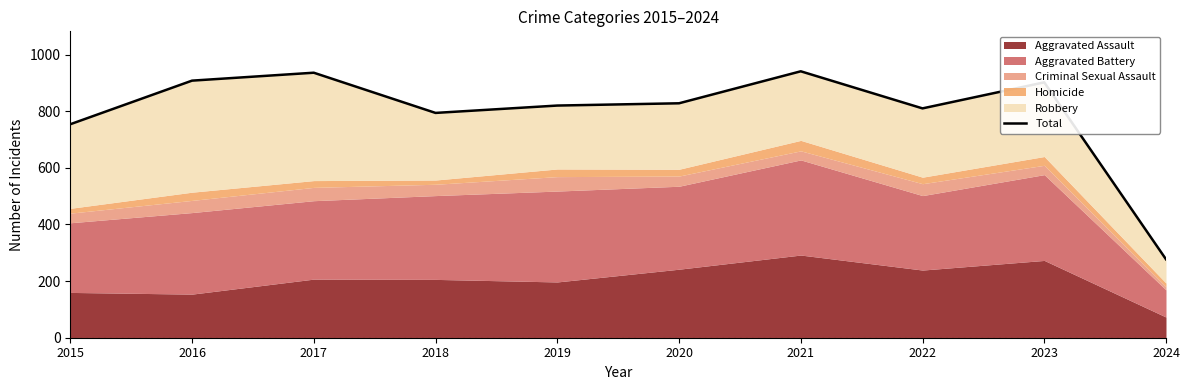

How many data points are above 828?

4